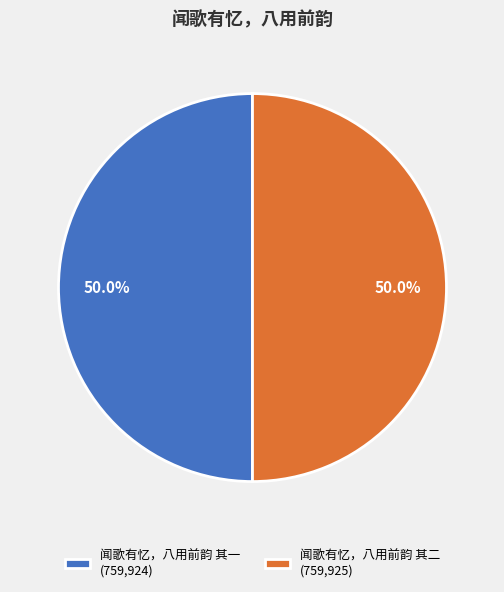

What is the ratio of the value at 闻歌有忆，八用前韵 其二 (759,925) to the value at 闻歌有忆，八用前韵 其一 (759,924)?

1.0